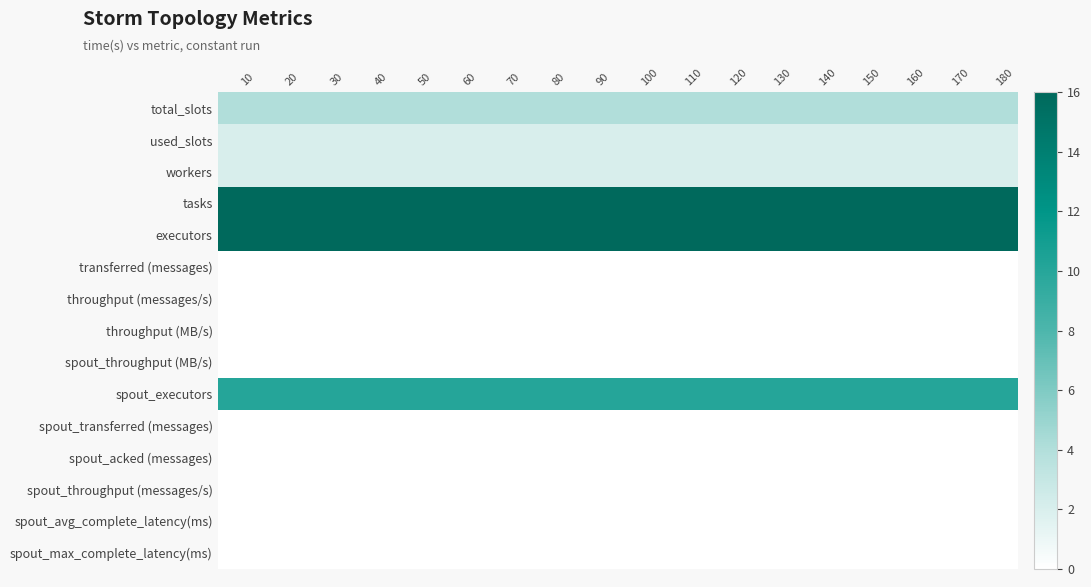

At which category does the chart reach its peak across all series?

10